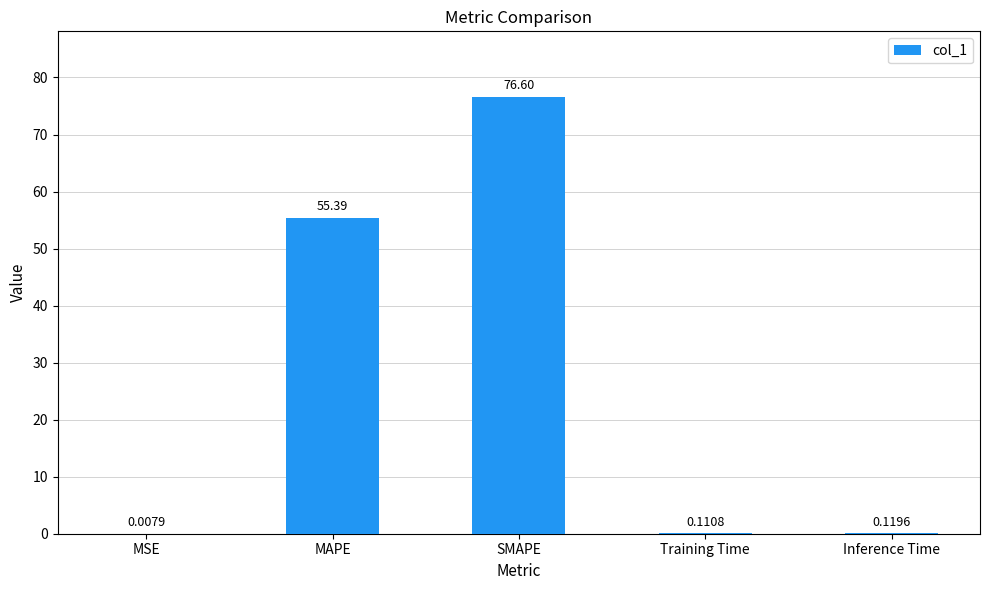

Is it true that the value at MAPE is 55.4?

True